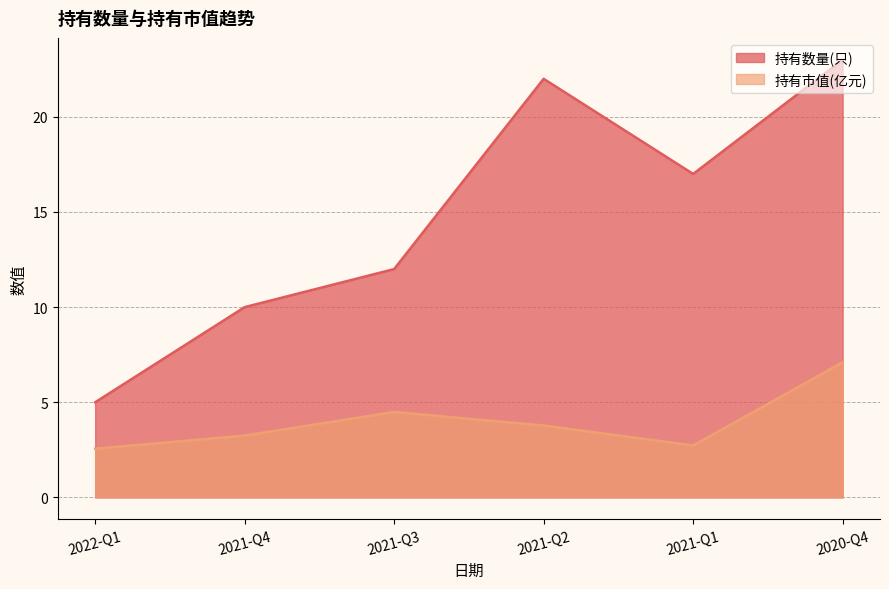

Between 2021-Q2 and 2021-Q4, which is larger?

2021-Q2